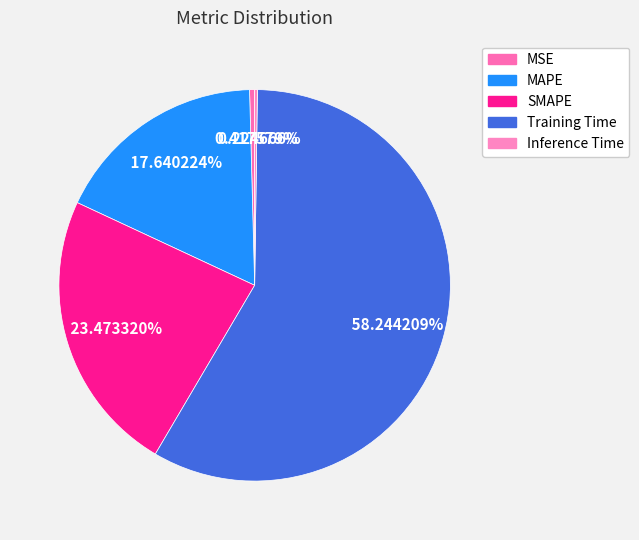

What is the largest slice in the pie chart?

Training Time